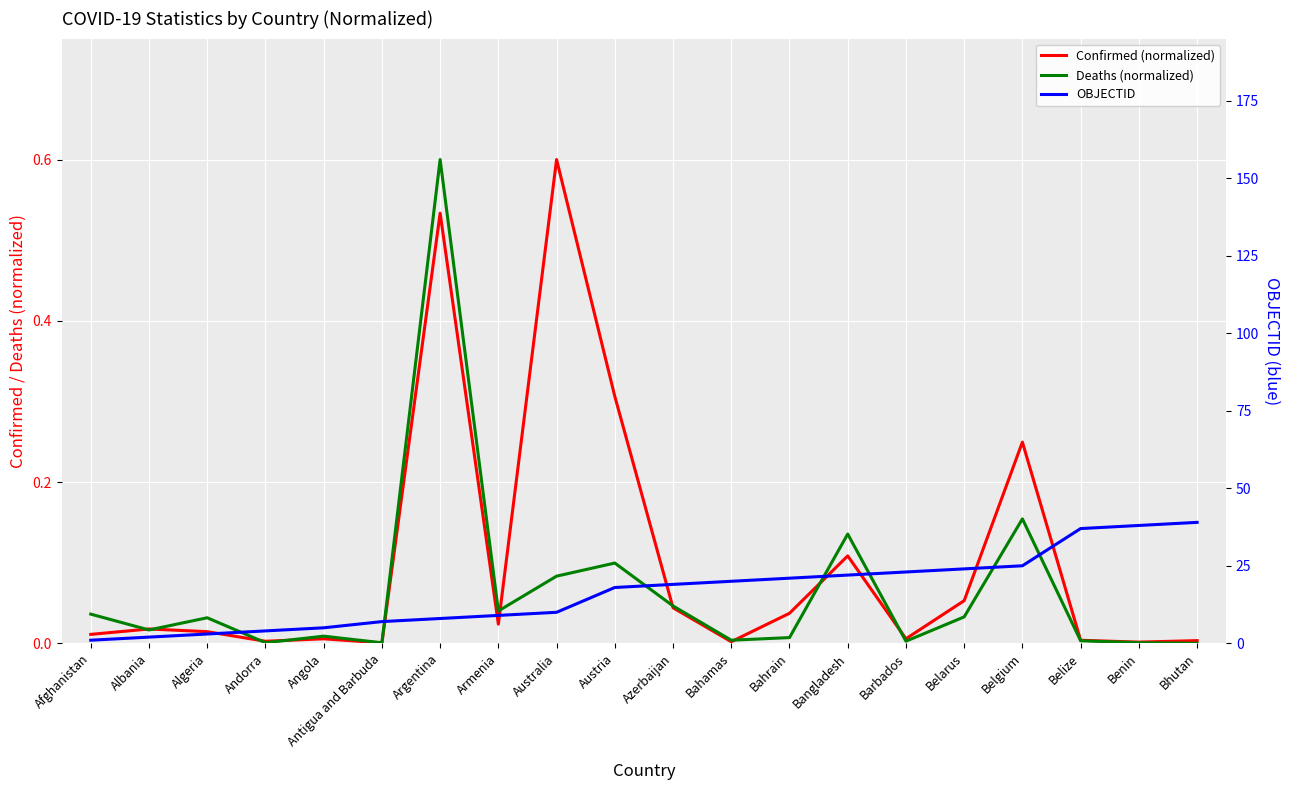

True or false: Confirmed (normalized) has more than 1 interior local peaks.

True